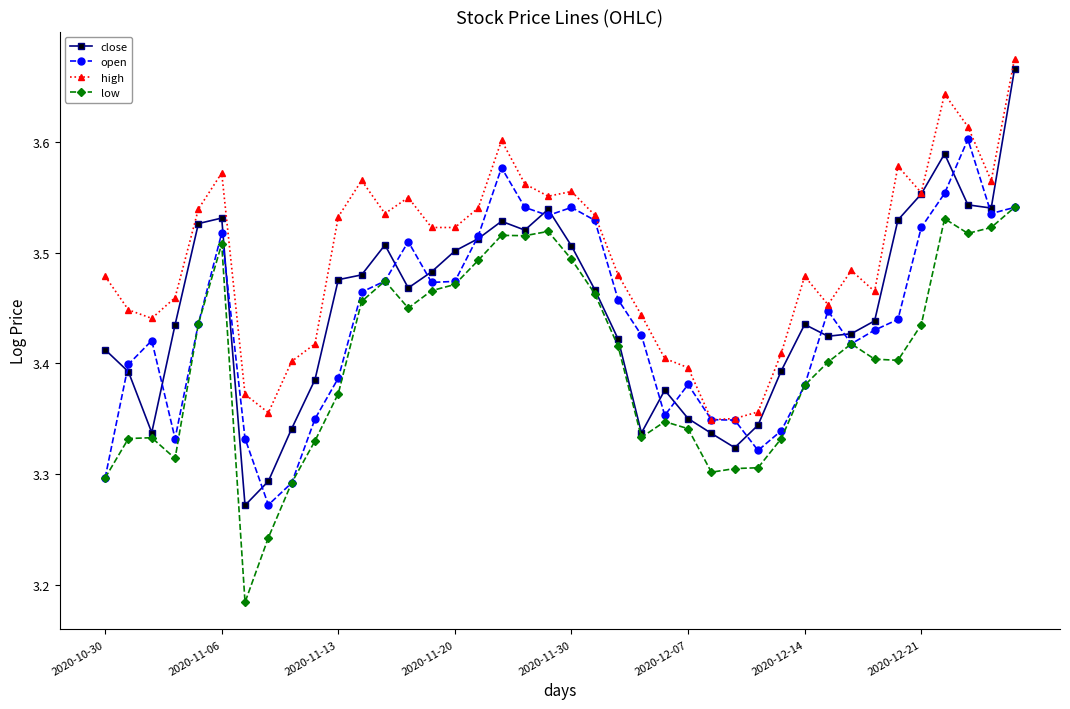

At how many categories does at least one series exceed 3?

40